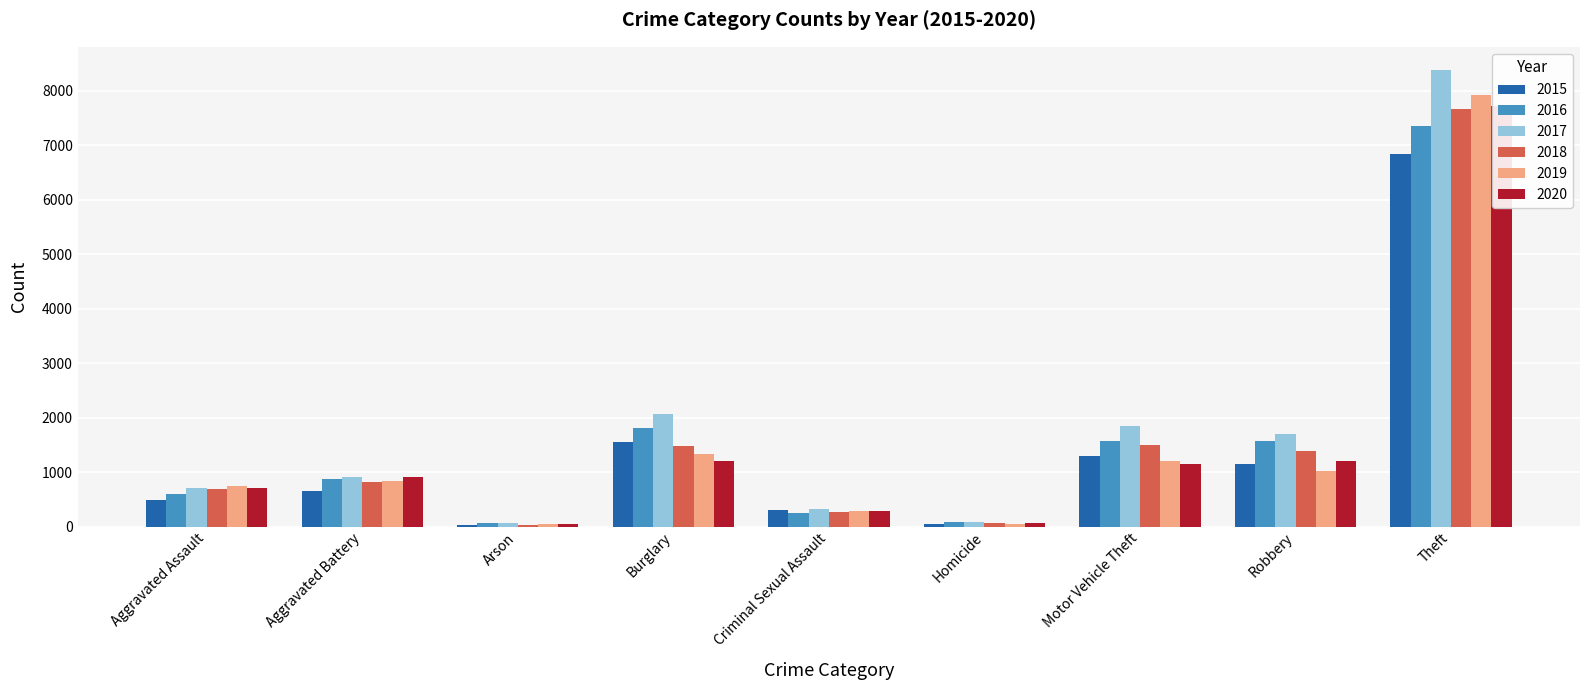

At how many categories does at least one series exceed 1070?

4